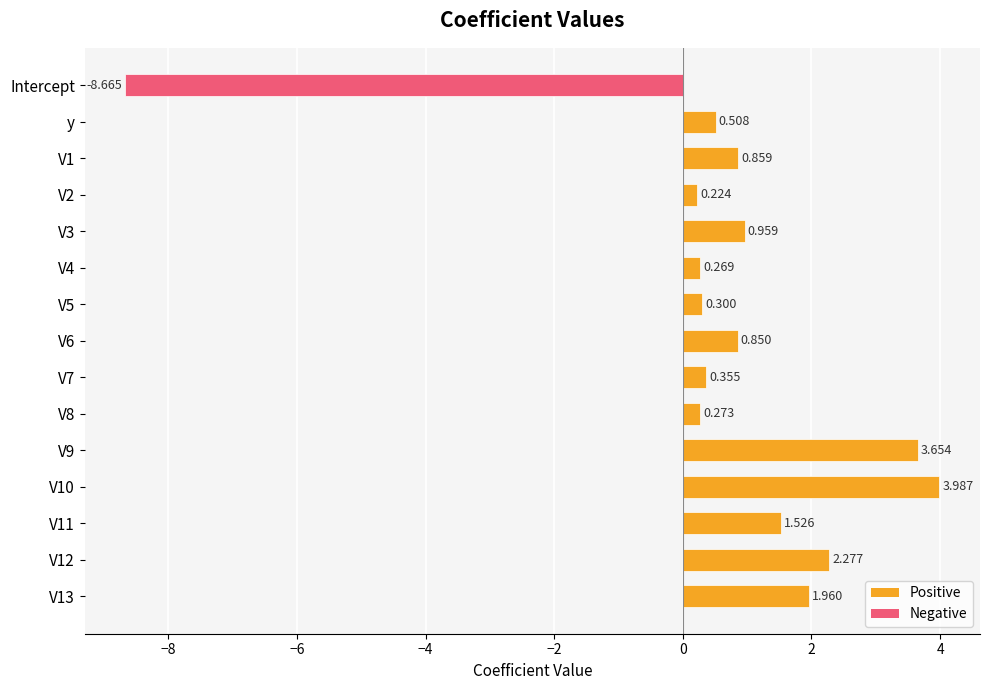

Which label corresponds to the smallest value in the chart?

Intercept